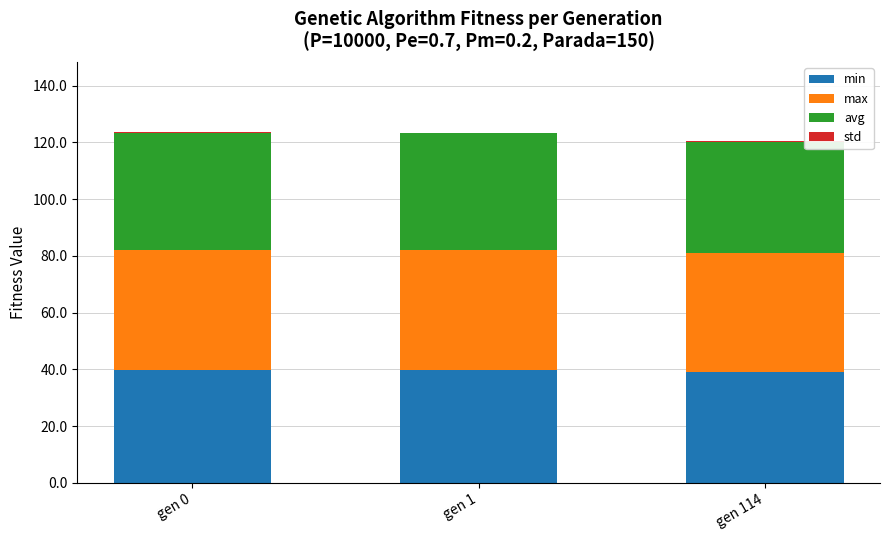

What is the highest value of the min series?

39.9